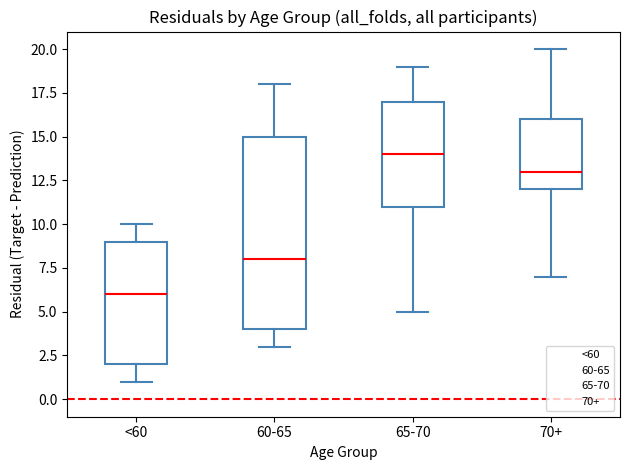

Reading left to right, transcribe this box plot: for each box, give where its median line is, the range the box spans, and where its two whiskers end, as read against the y-axis. The values are not printed on the chart, so give them approximately, as read against the axis.

<60: median 6, box 2 to 9, whiskers 1 to 10
60-65: median 8, box 4 to 15, whiskers 3 to 18
65-70: median 14, box 11 to 17, whiskers 5 to 19
70+: median 13, box 12 to 16, whiskers 7 to 20